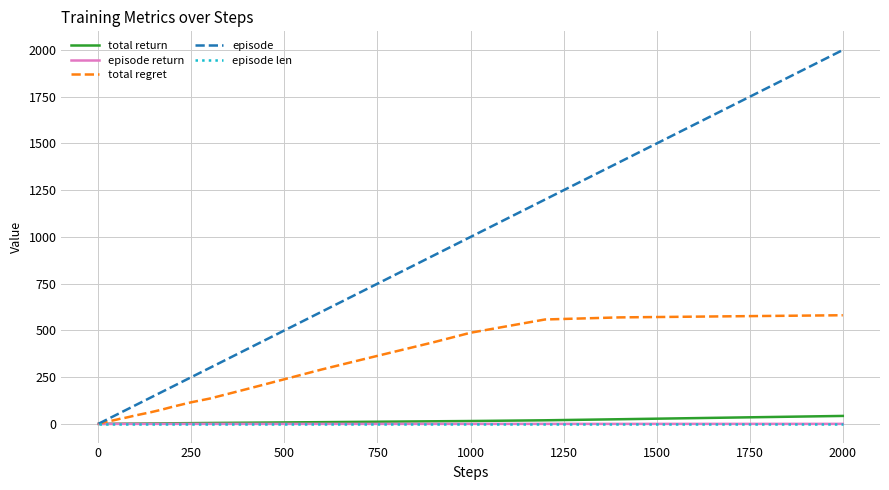

What is the greatest value displayed?

2000.0